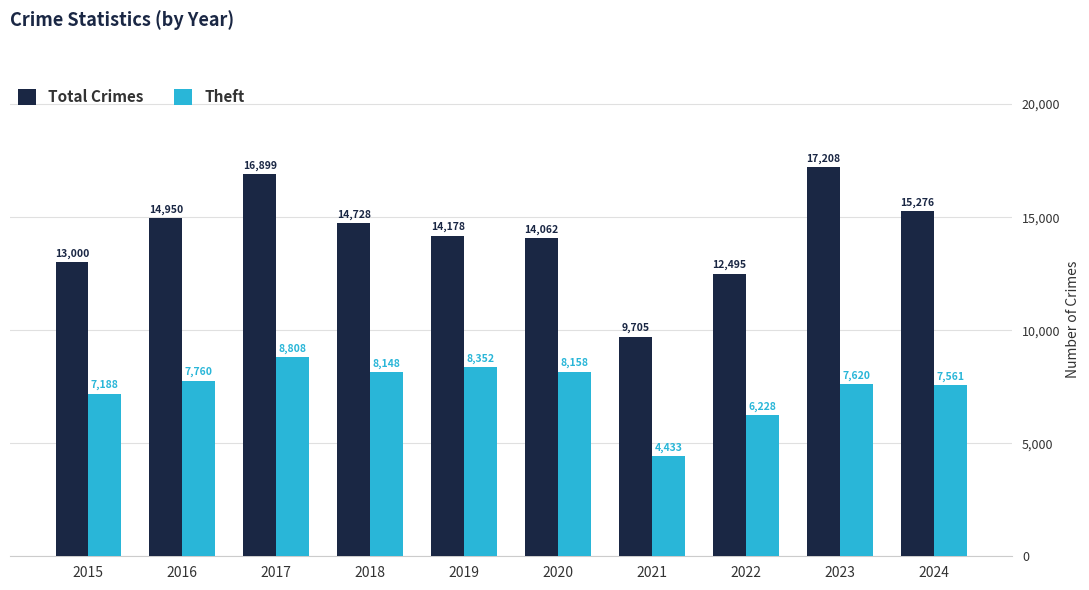

What is the difference between the second highest and minimum values in the Theft series?

3919